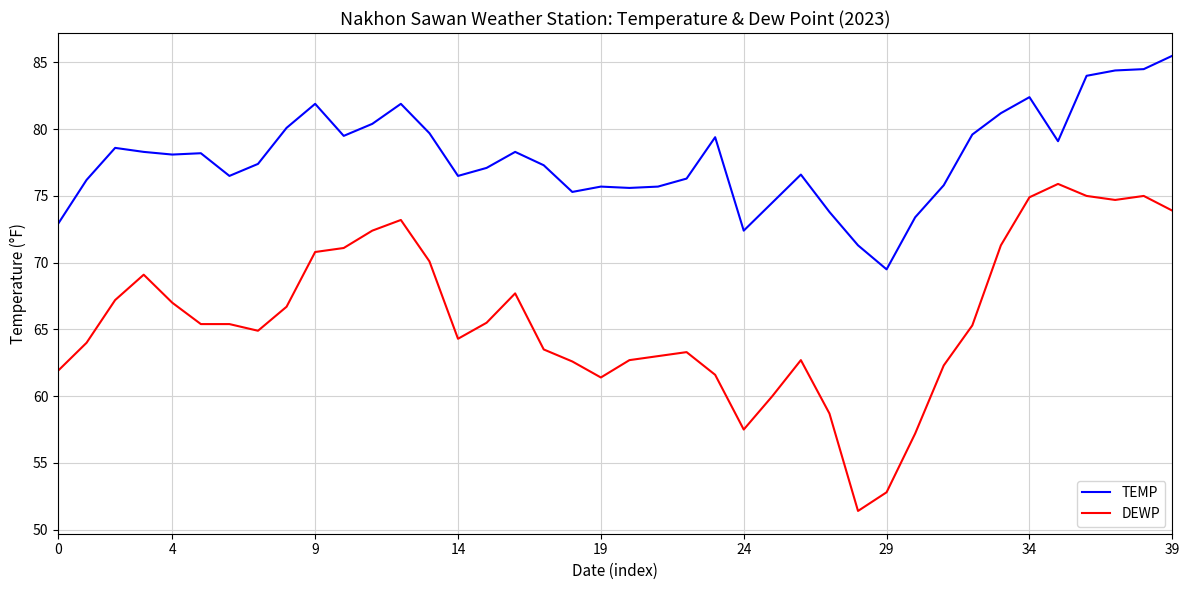

Rank the series by their maximum value, from highest to lowest.

TEMP, DEWP